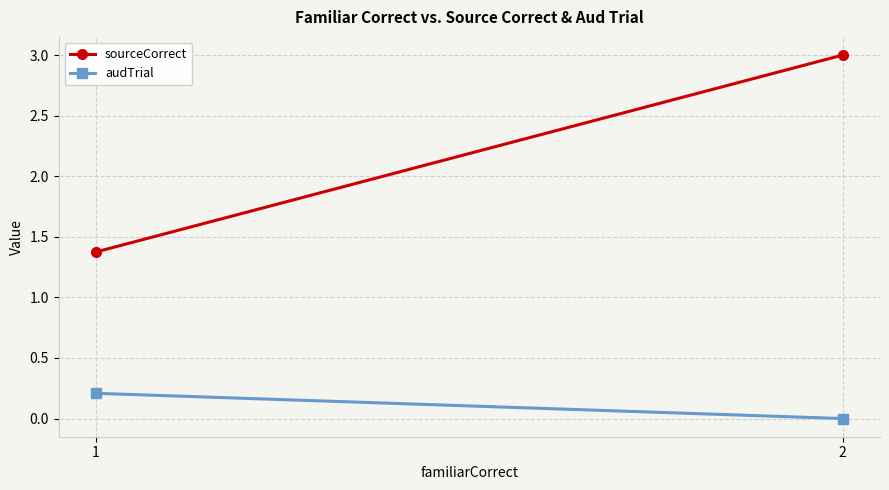

Which label corresponds to the largest value in the chart?

2